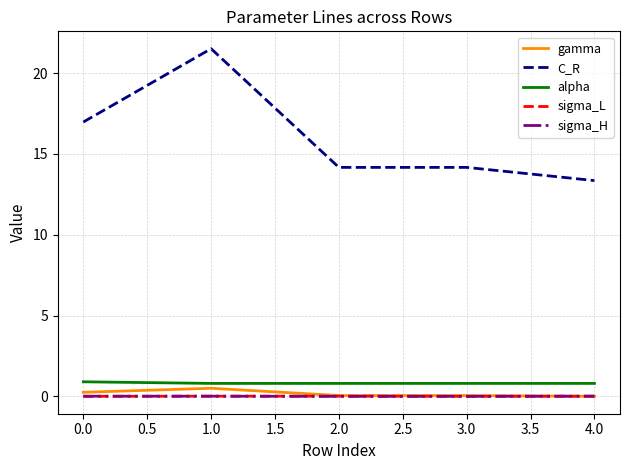

Which series has the largest range (max minus min)?

C_R